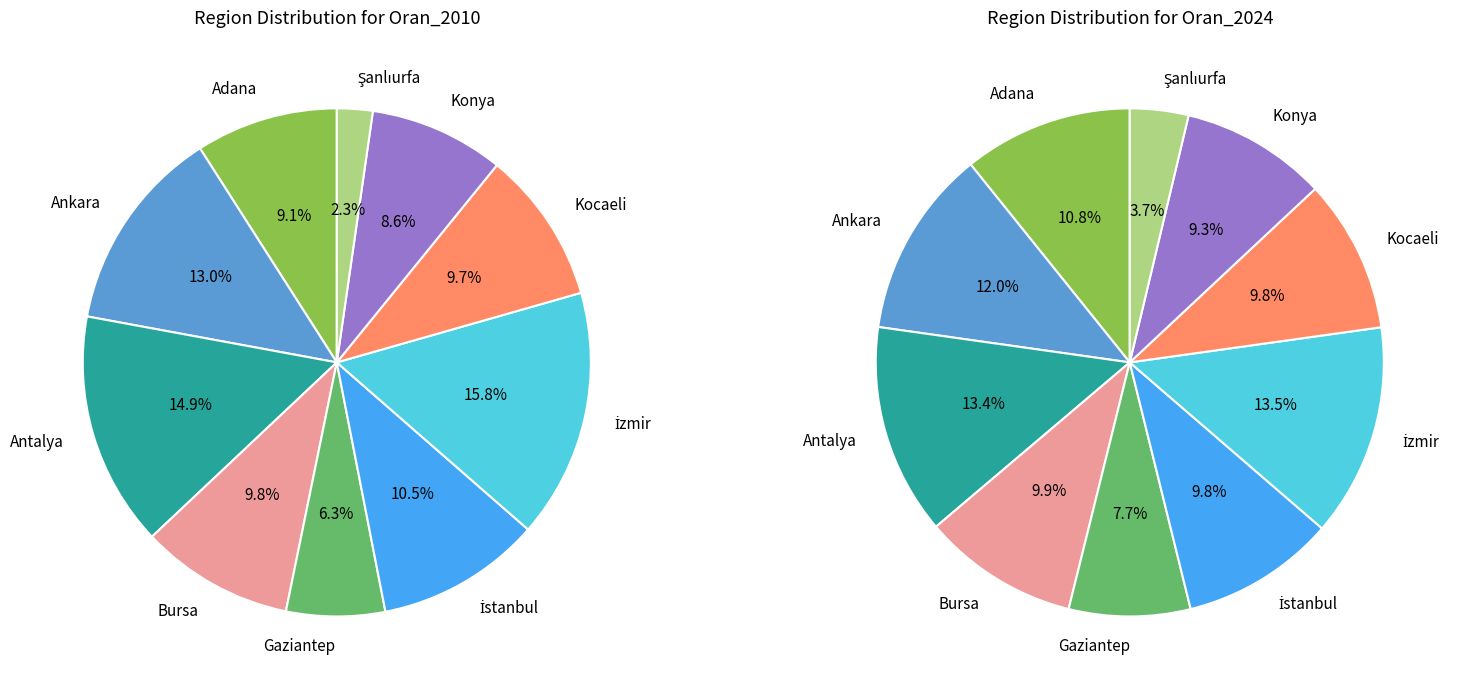

Is there any slice that represents more than half of the pie?

No